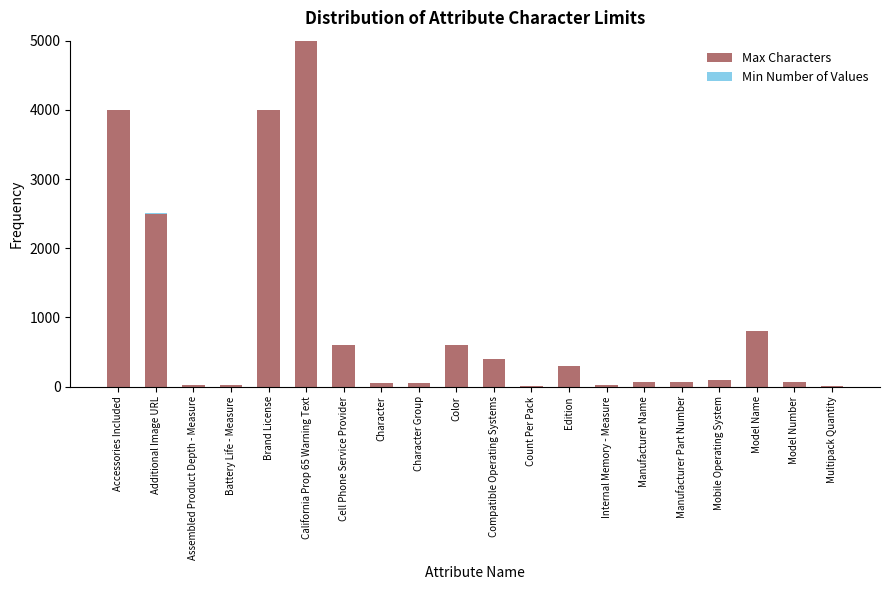

What is the total value across all series at Cell Phone Service Provider?

600